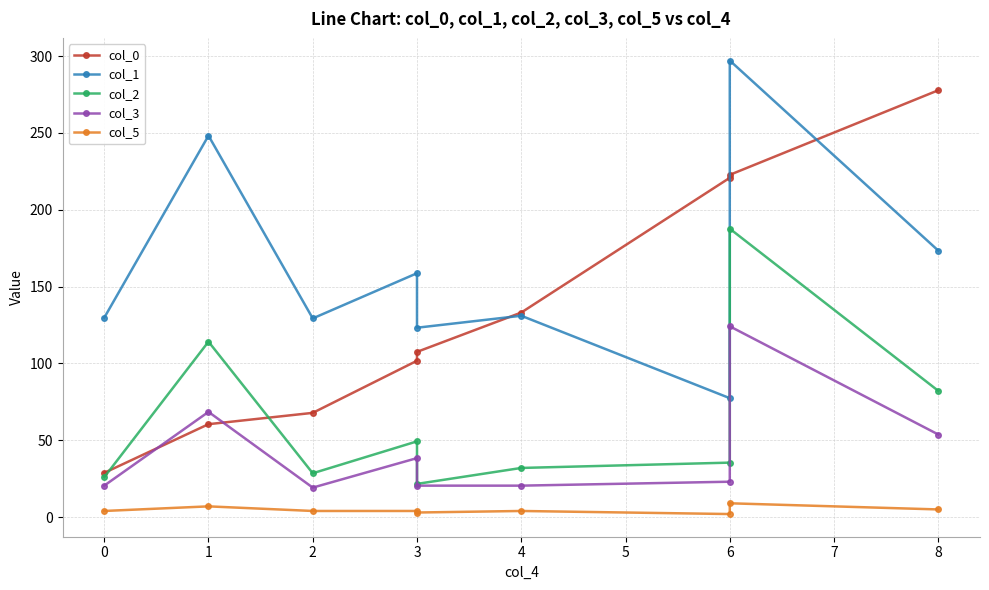

Which series has the largest total across all categories?

col_1